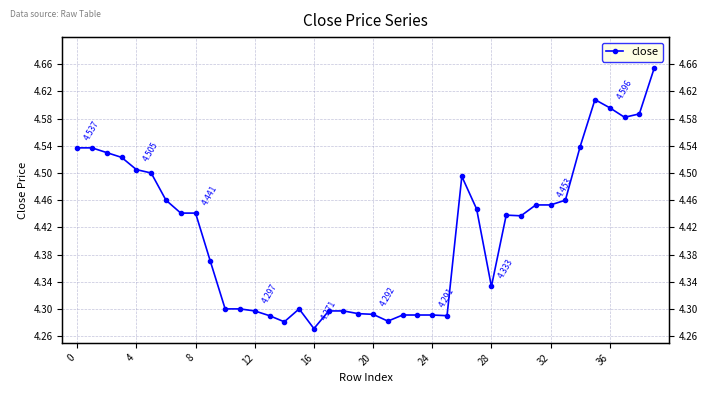

What is the greatest value displayed?

4.7